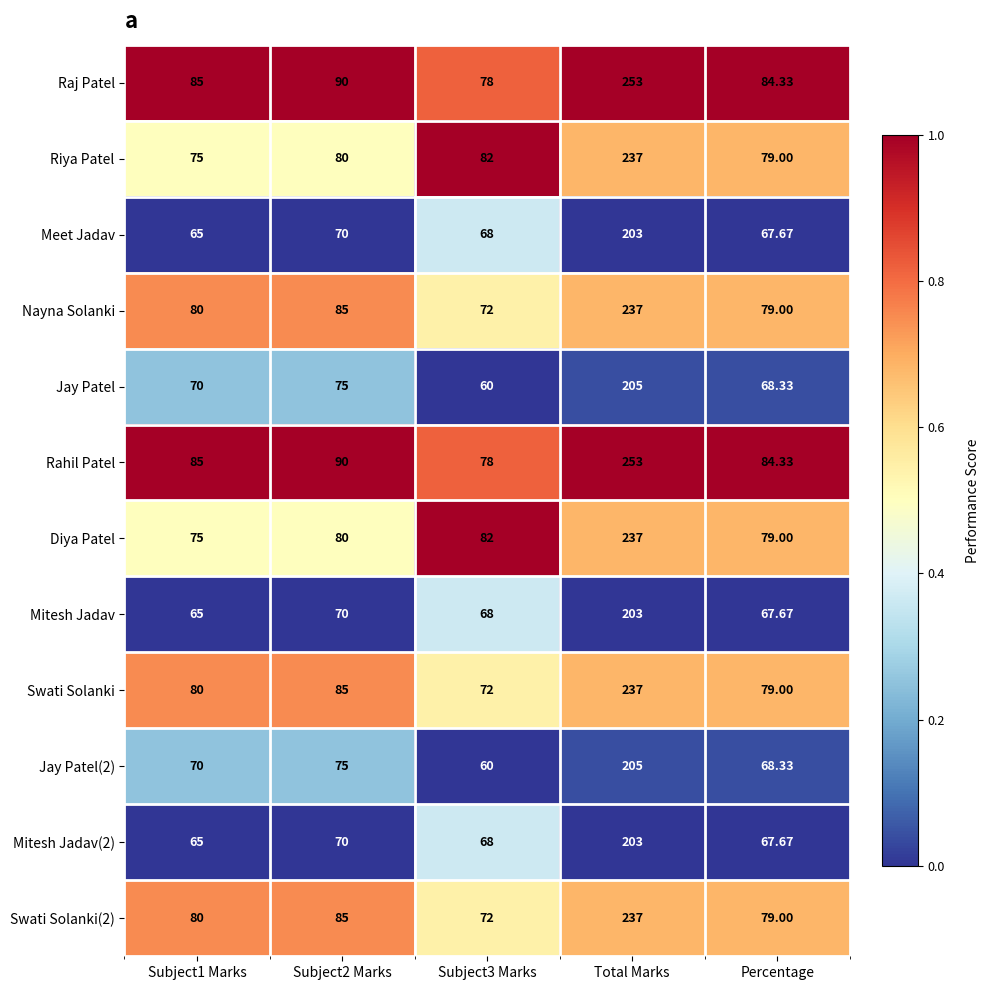

At which label does Nayna Solanki reach its peak?

Total Marks